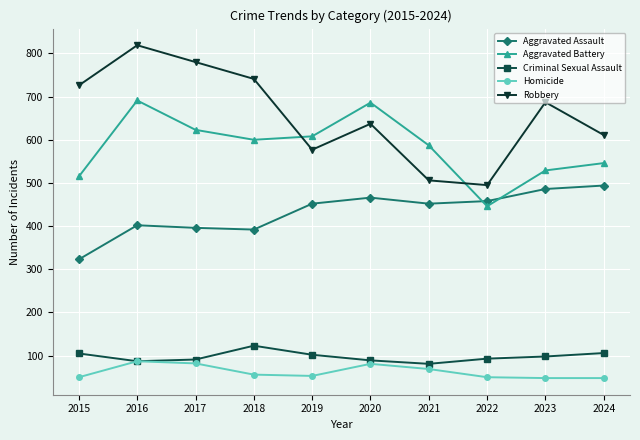

Is this an area chart (filled region under the line)?

No